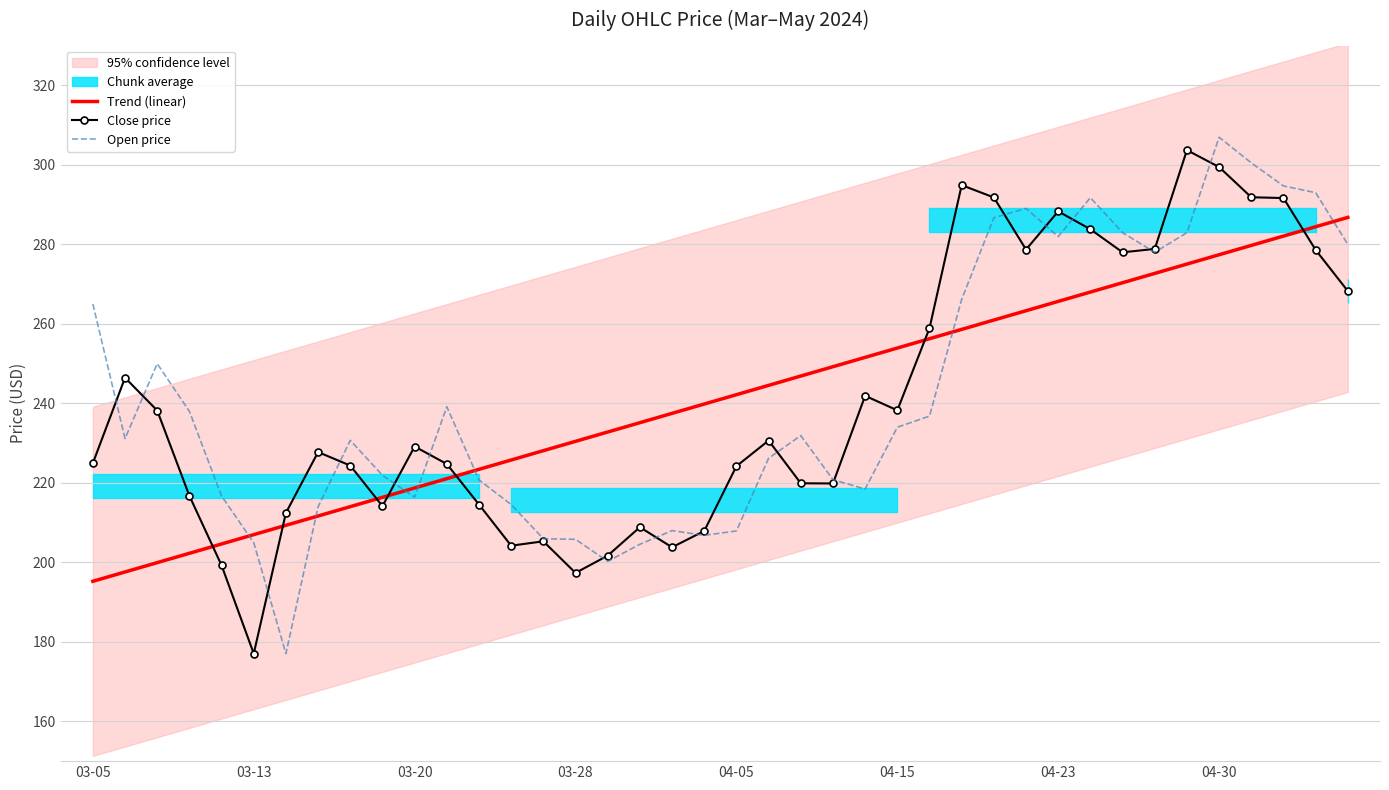

The value of Open price at 28 is 383.5. True or false?

False